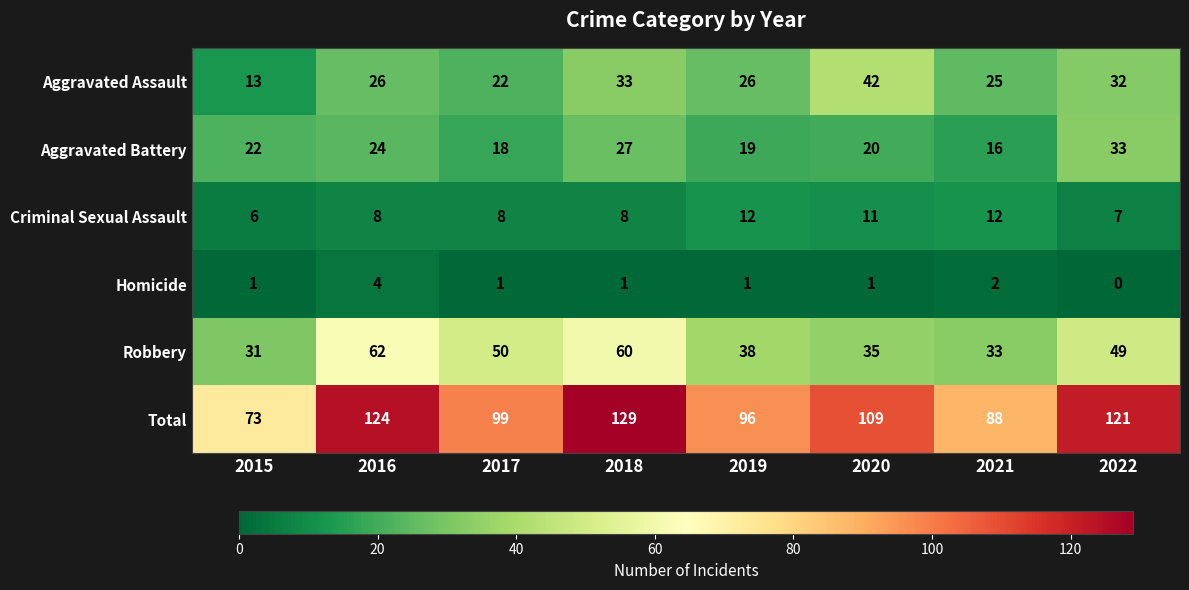

The Criminal Sexual Assault series shows 12 at 2019. True or false?

True